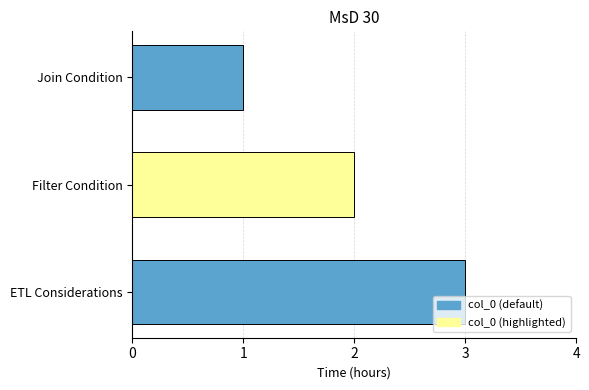

What is the ratio of the value at ETL Considerations to the value at Filter Condition?

1.5